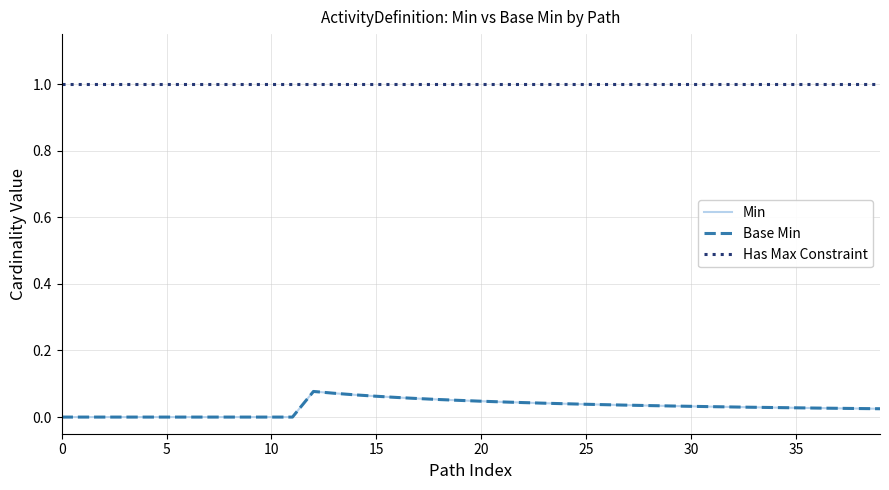

True or false: Base Min and Has Max Constraint intersect in this chart.

False